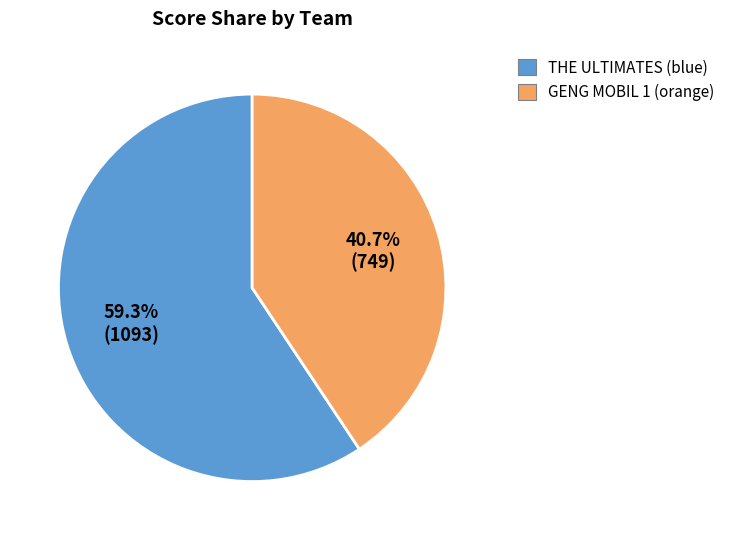

Which has a higher value, THE ULTIMATES (blue) or GENG MOBIL 1 (orange)?

THE ULTIMATES (blue)